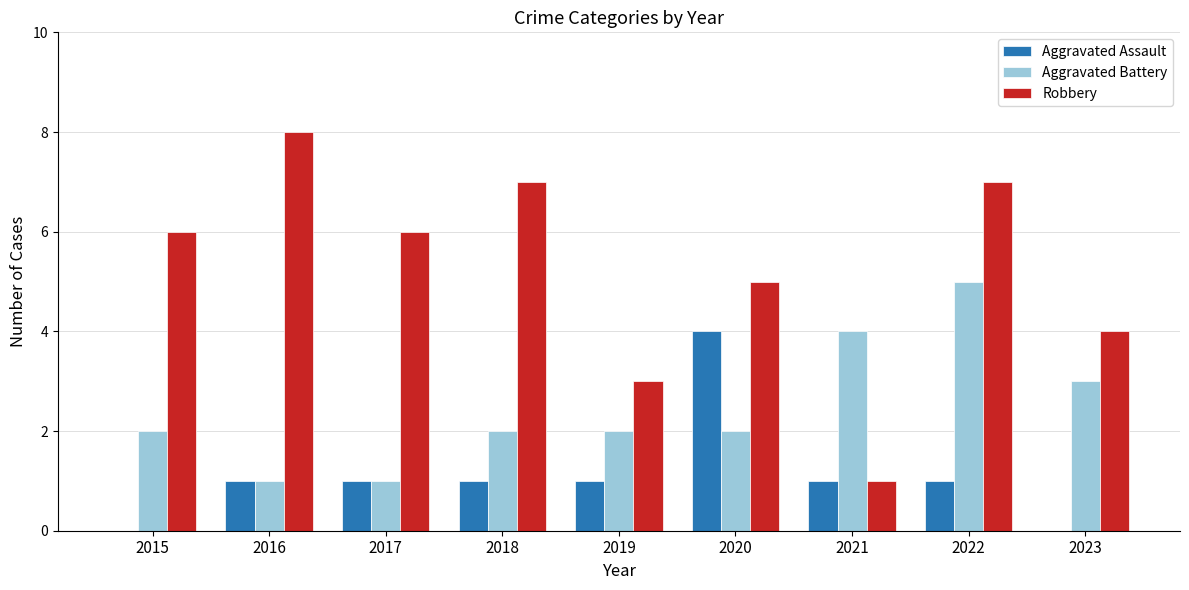

How many distinct data groups are displayed?

3